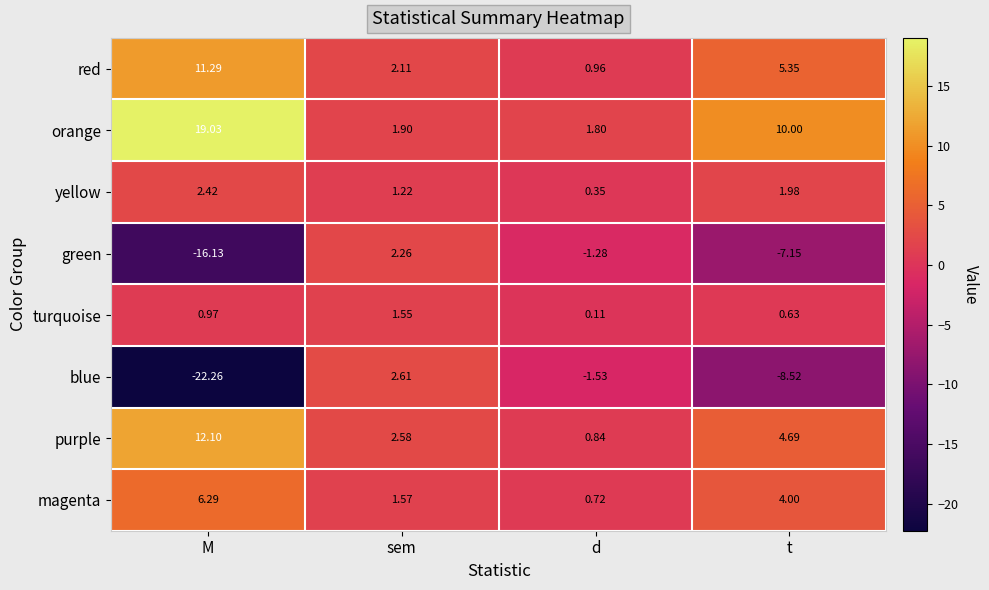

List the labels in order of turquoise value, largest first.

sem, M, t, d